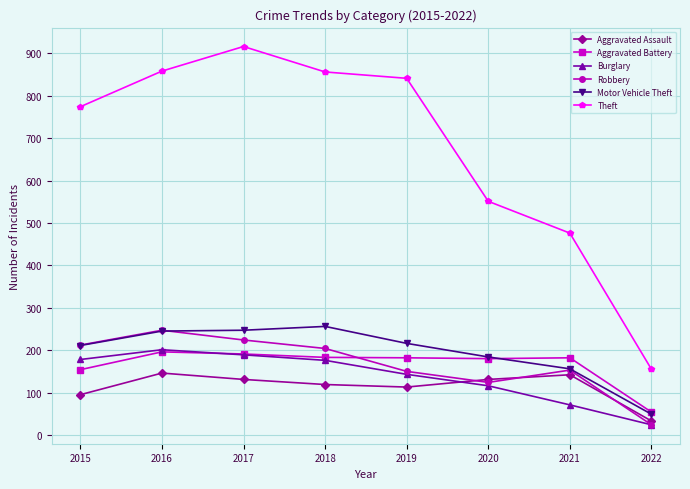

What is the total value across all series at 2021?

1180